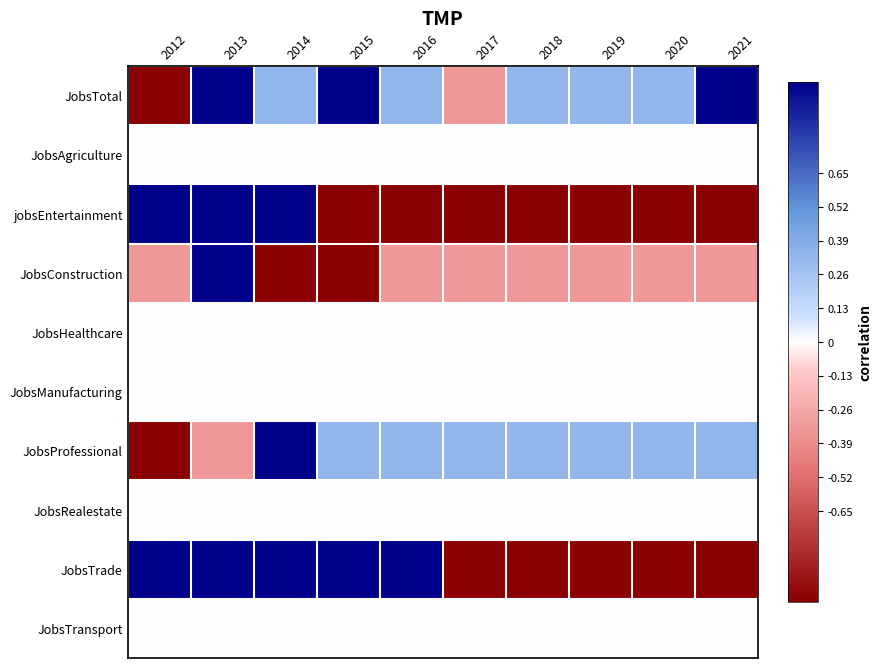

What is the difference between the highest and lowest values at 2012?

2.0